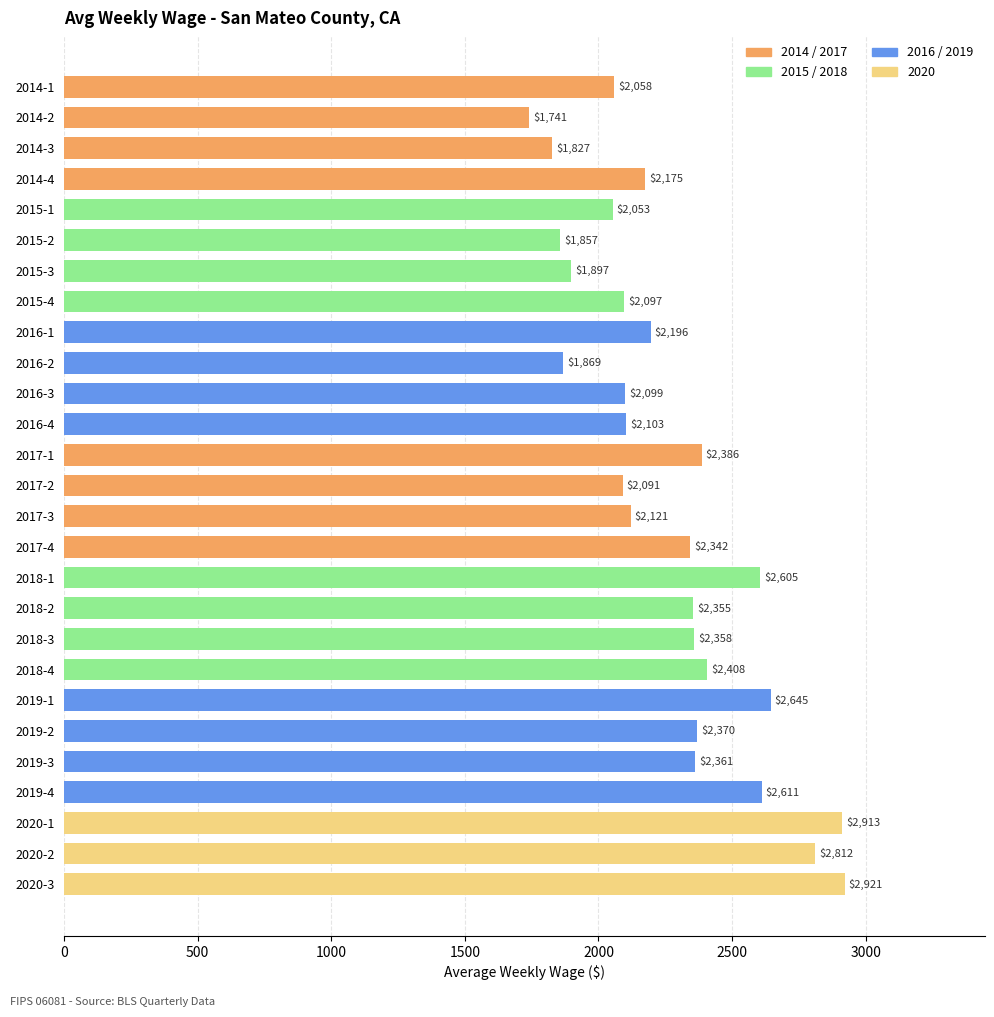

List the labels in order of value, largest first.

2020-3, 2020-1, 2020-2, 2019-1, 2019-4, 2018-1, 2018-4, 2017-1, 2019-2, 2019-3, 2018-3, 2018-2, 2017-4, 2016-1, 2014-4, 2017-3, 2016-4, 2016-3, 2015-4, 2017-2, 2014-1, 2015-1, 2015-3, 2016-2, 2015-2, 2014-3, 2014-2